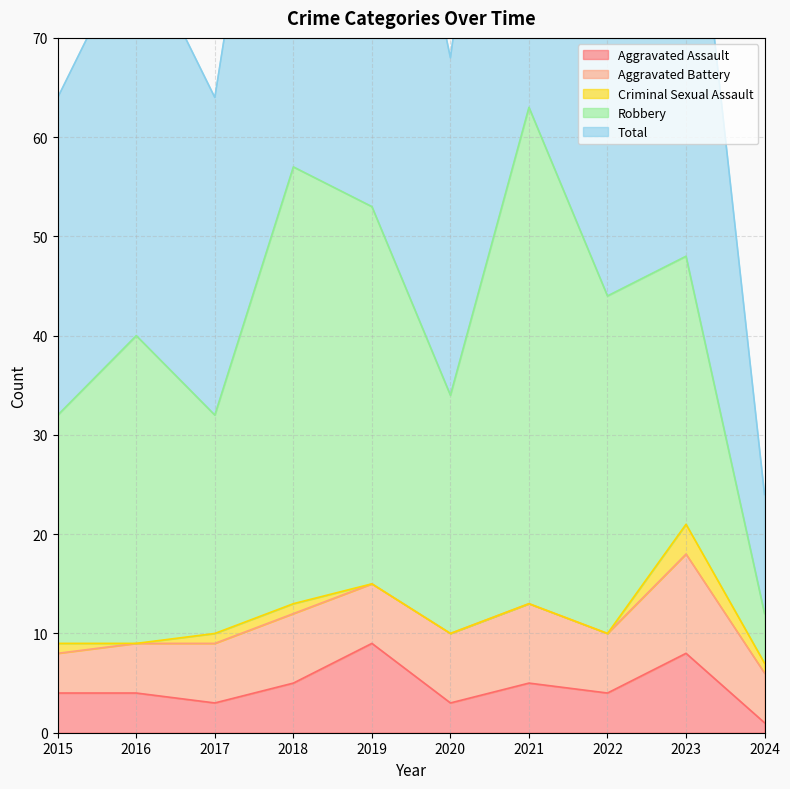

Rank the series by their maximum value, from lowest to highest.

Criminal Sexual Assault, Aggravated Assault, Aggravated Battery, Robbery, Total